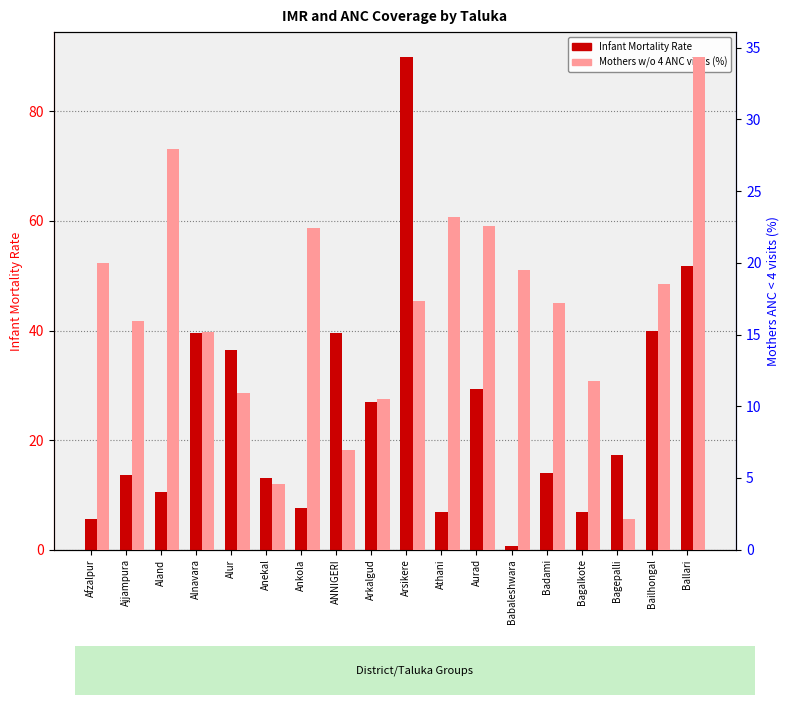

How many data points does each series have?

18